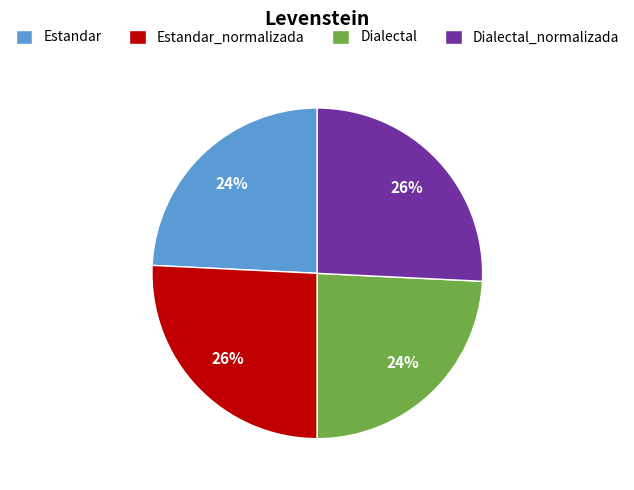

How many slices are in this pie chart?

4